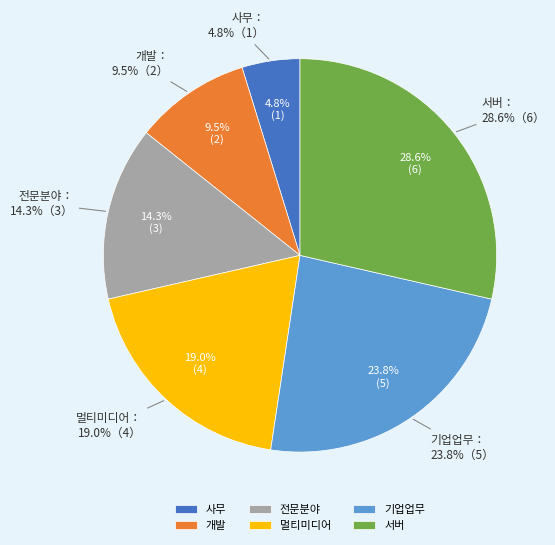

To the nearest percent, what portion does 서버 represent?

29%